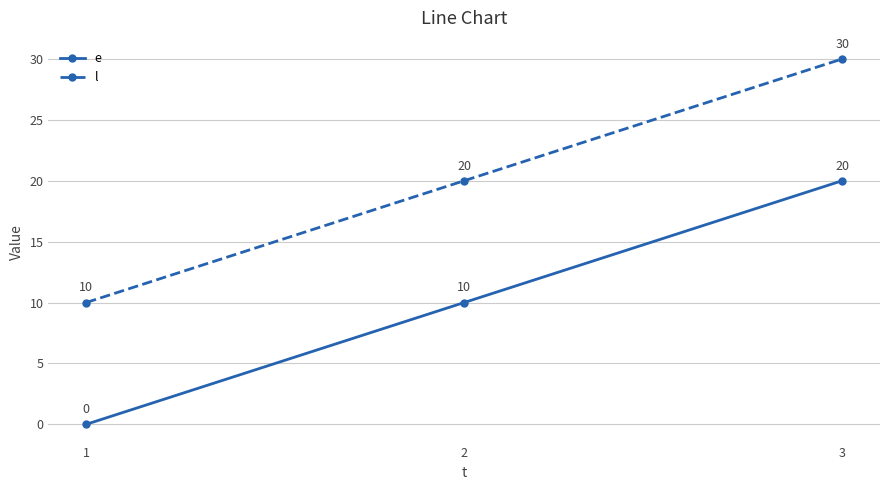

Which series has the largest total across all categories?

l